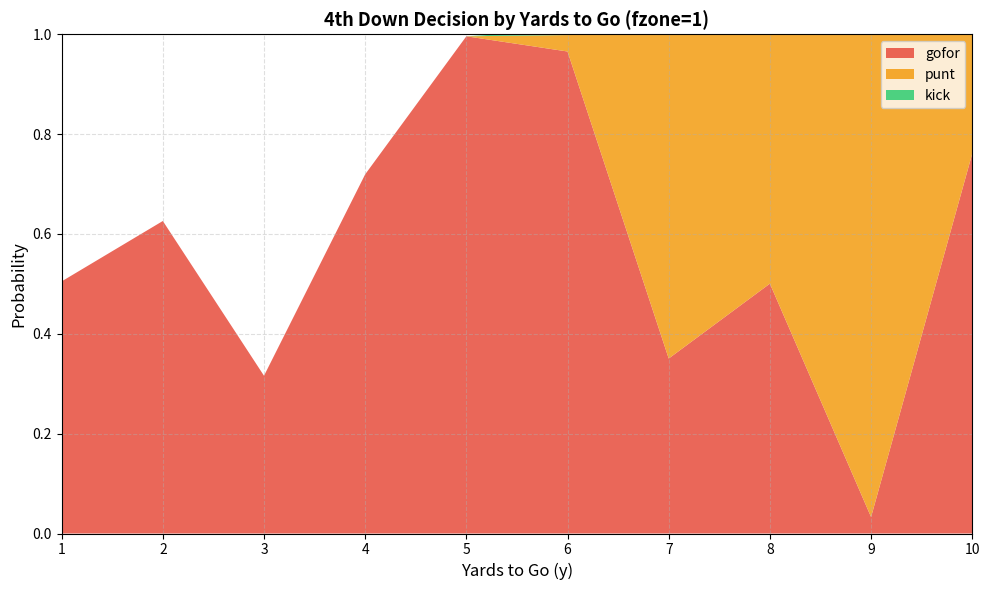

Reading left to right, what are all the values shown in this chart?

gofor: 1=0.5	2=0.6	3=0.3	4=0.7	5=1.0	6=1.0	7=0.4	8=0.5	9=0.0	10=0.8
punt: 1=0.0	2=0.0	3=0.0	4=0.0	5=0.0	6=0.0	7=0.6	8=0.5	9=1.0	10=0.2
kick: 1=0.0	2=0.0	3=0.0	4=0.0	5=0.0	6=0.0	7=0.0	8=0.0	9=0.0	10=0.0